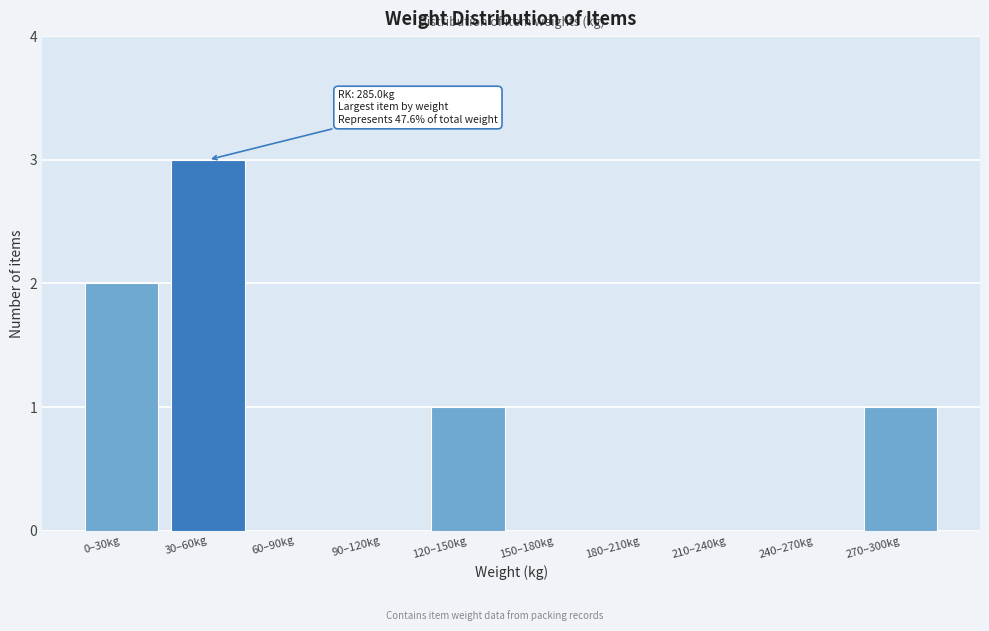

Reading left to right, transcribe all the data shown in this chart.

0–30kg=2	30–60kg=3	60–90kg=0	90–120kg=0	120–150kg=1	150–180kg=0	180–210kg=0	210–240kg=0	240–270kg=0	270–300kg=1